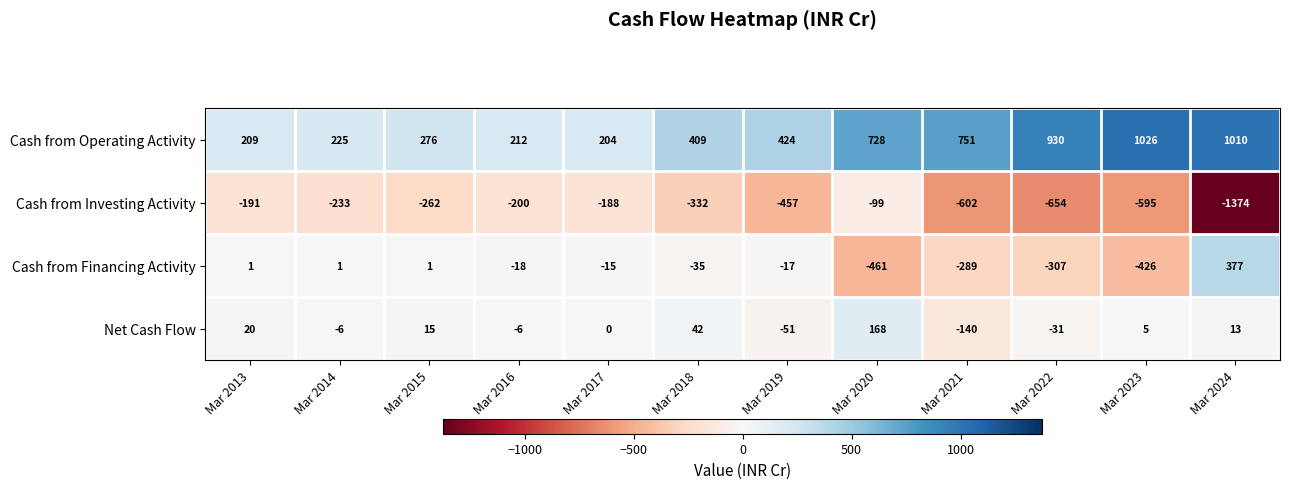

At how many categories does at least one series exceed 789?

3